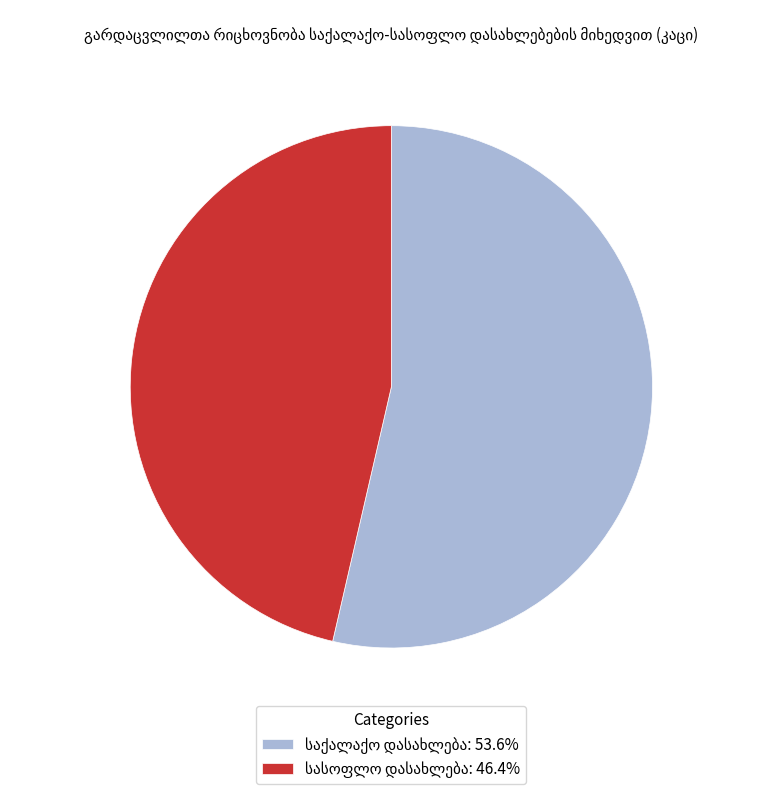

Does any single category account for the majority?

Yes